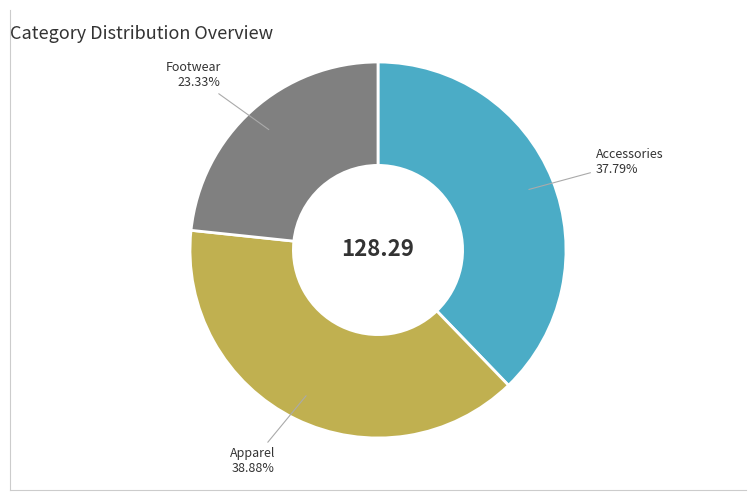

Which has a higher value, Accessories or Apparel?

Apparel